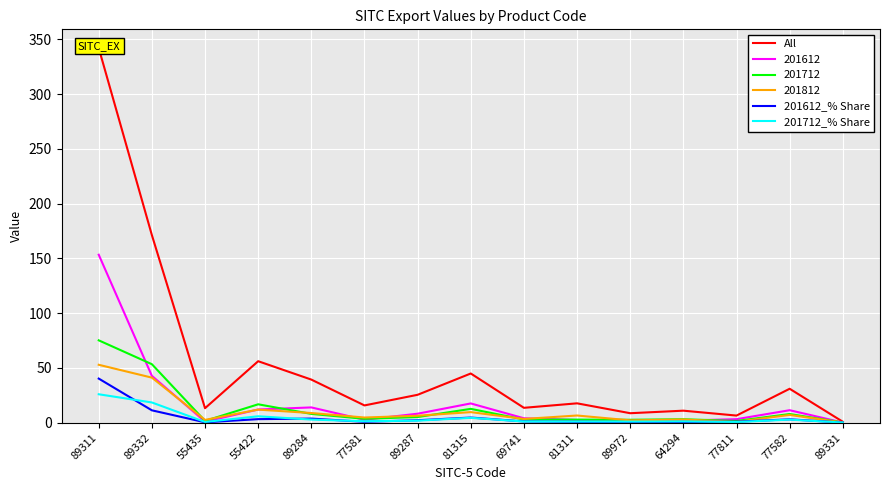

In 201612_% Share, how many points are higher than both neighbors (excluding endpoints)?

3